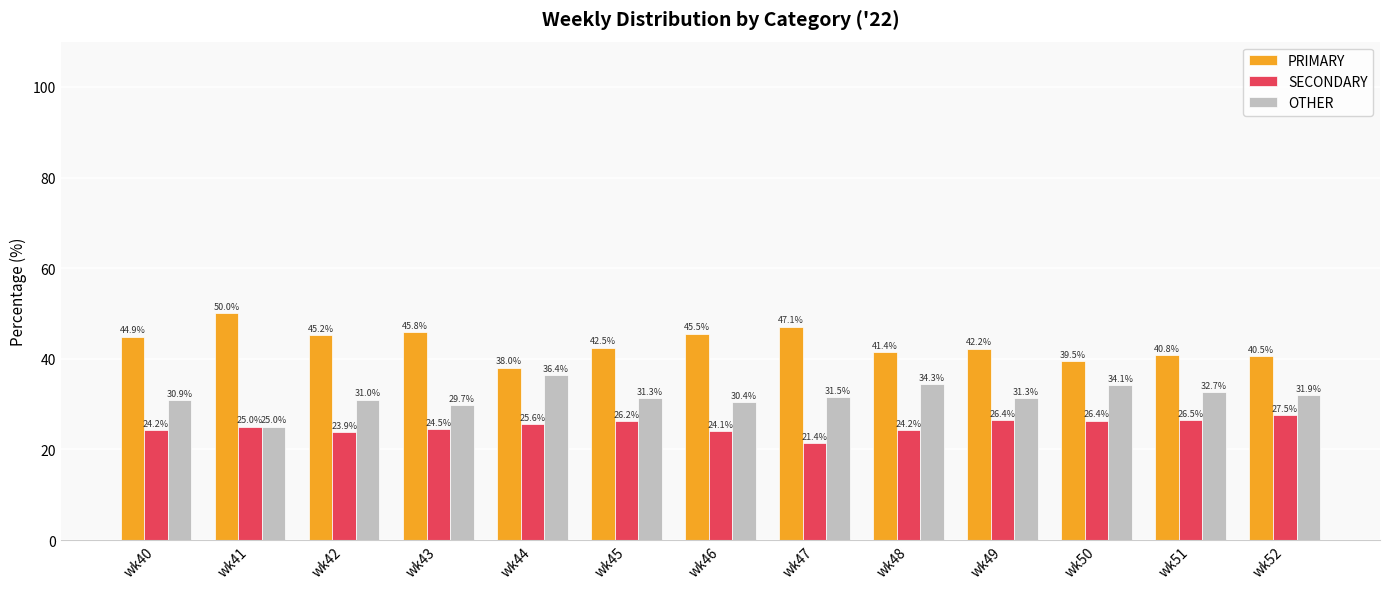

Which series changed the most between wk42 and wk43?

OTHER